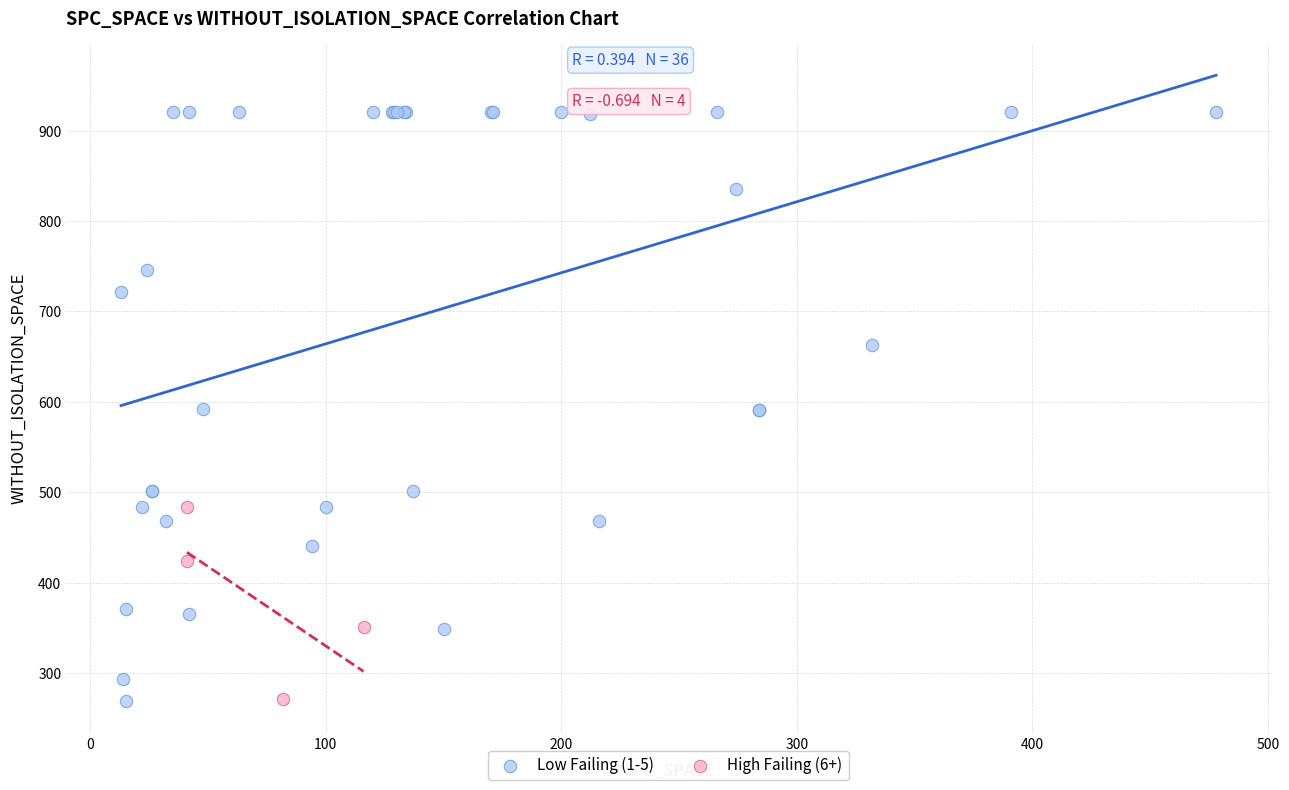

Which series has the largest Y range (max minus min)?

Low Failing (1-5)